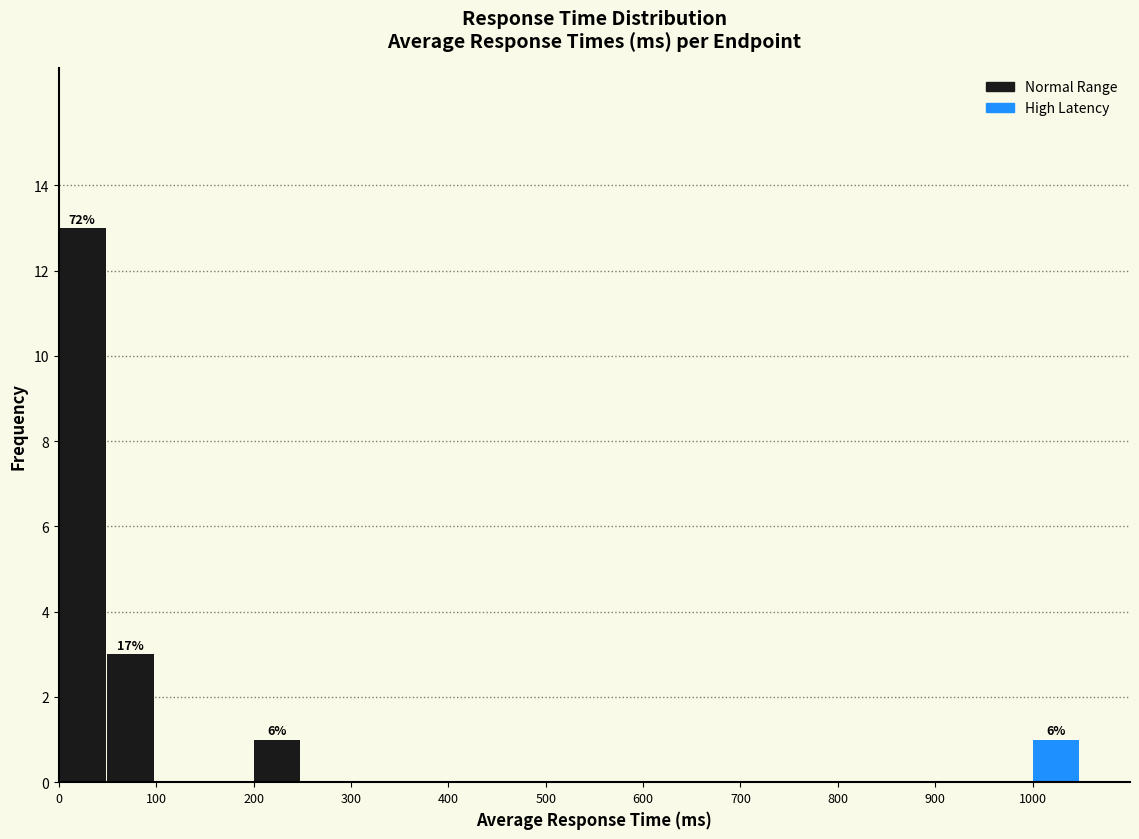

Over which range of the x-axis is the bar tallest?

0 to 50